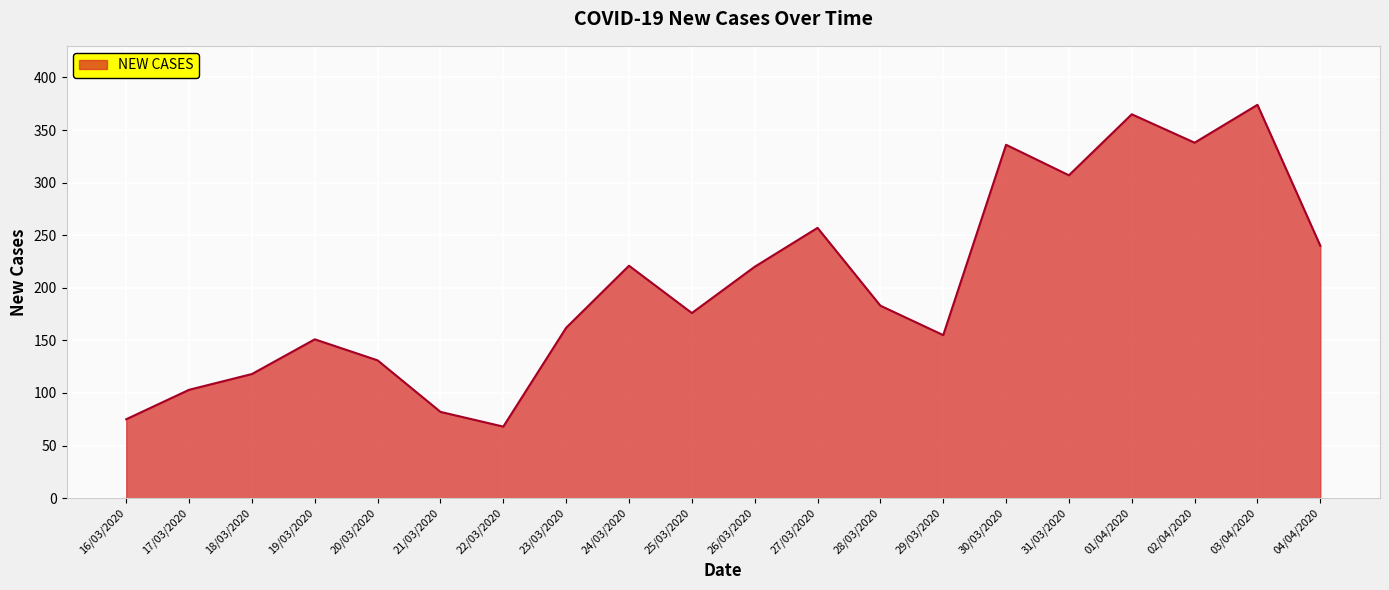

What is the difference between the maximum and minimum values?

306